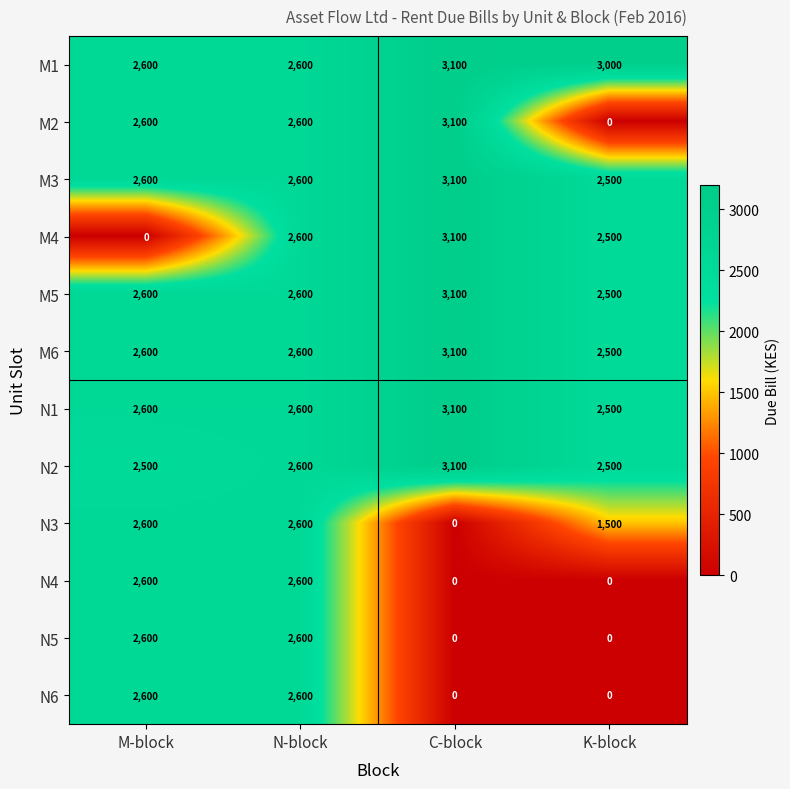

At which label does M4 reach its minimum?

M-block